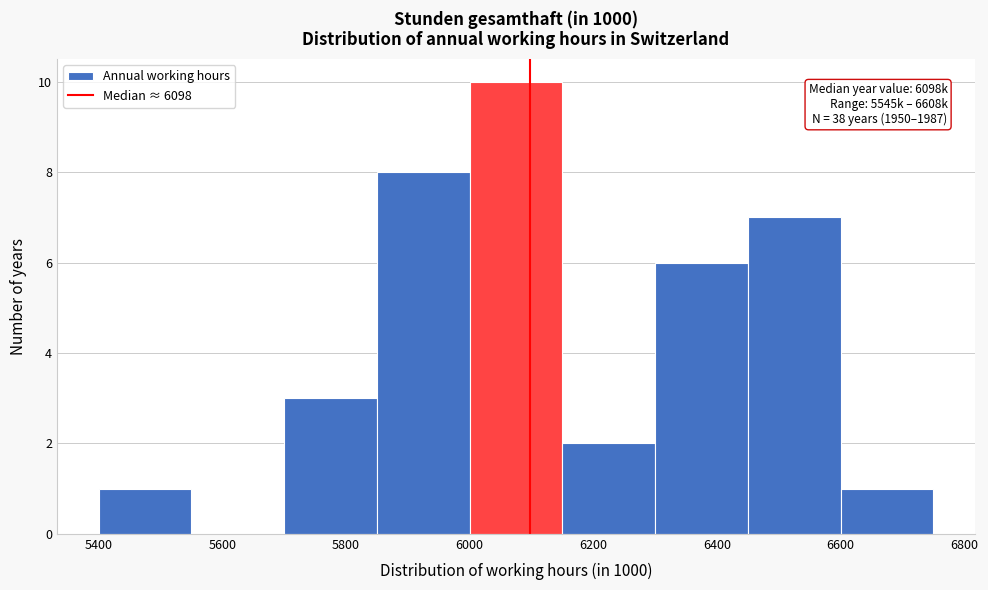

Over which range of the x-axis is the bar tallest?

6000 to 6150